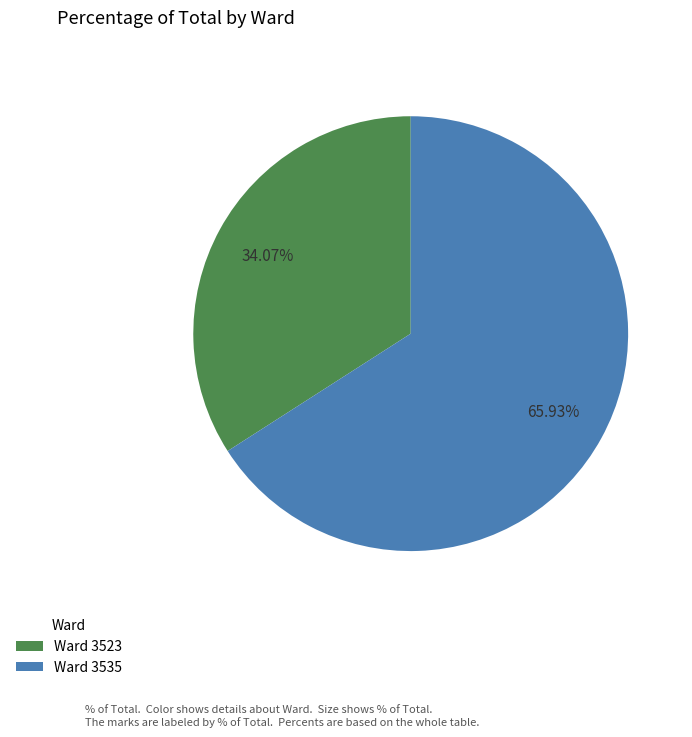

Do Ward 3523 and Ward 3535 together represent more than half of the pie?

Yes